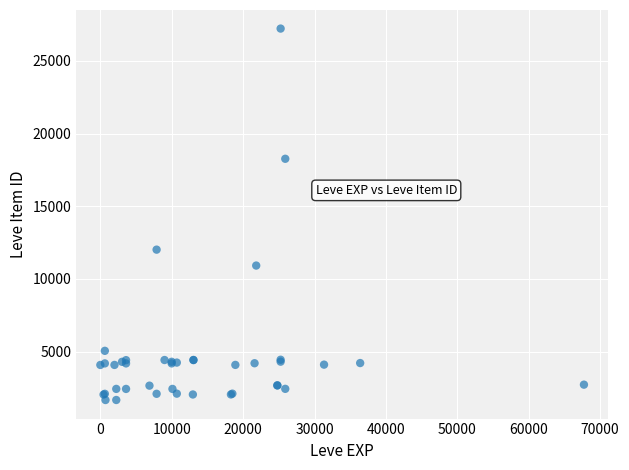

What Y value in the scatter plot is closest to 14448?

12018